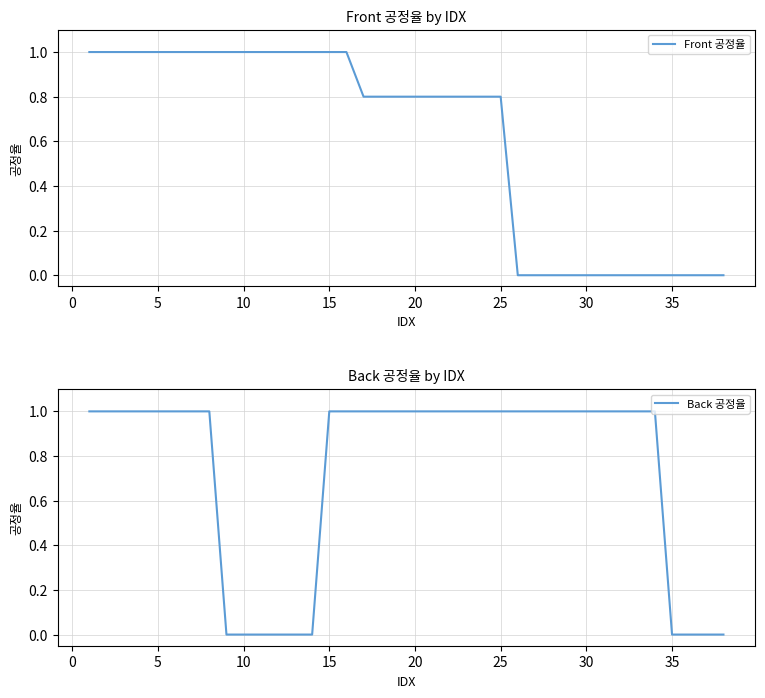

What is the average value of the Front 공정율 series?

0.6